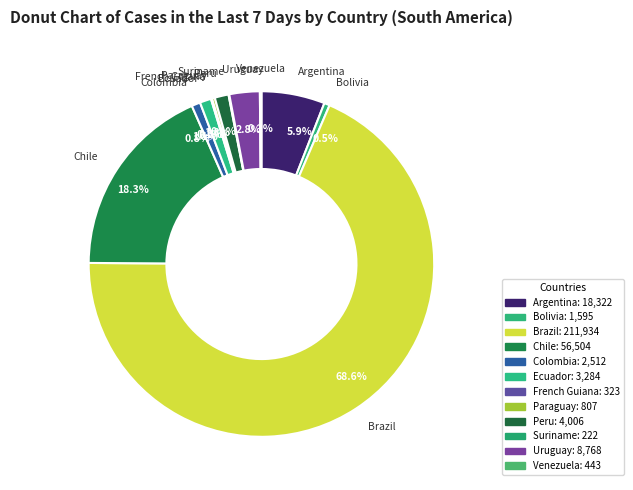

True or false: Chile accounts for 10% of the total.

False